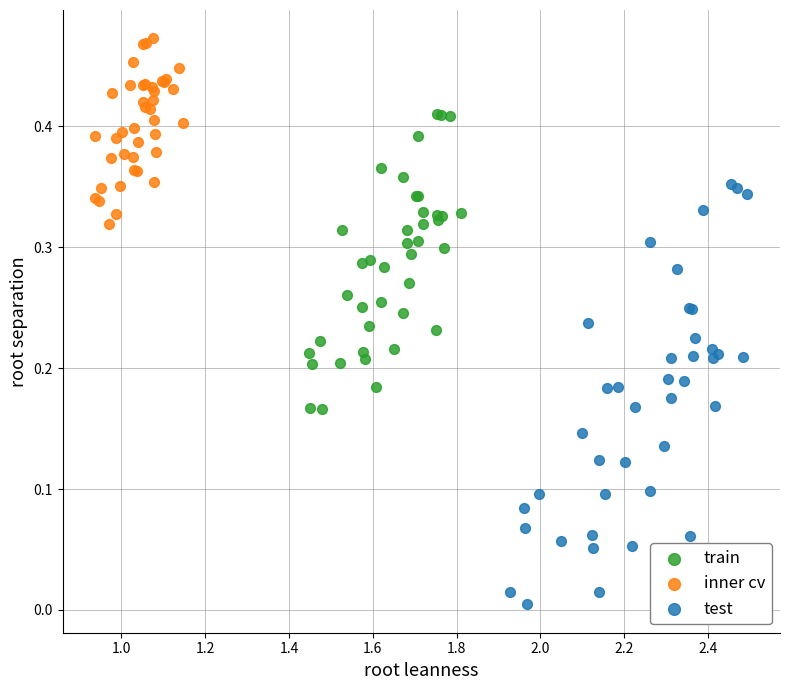

Which series reaches the maximum Y coordinate?

inner cv